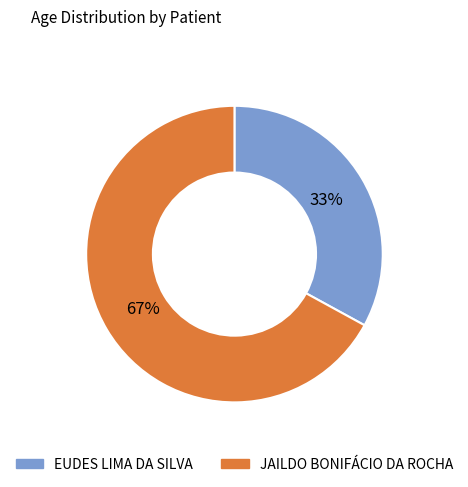

Which category has the biggest portion of the pie?

JAILDO BONIFÁCIO DA ROCHA